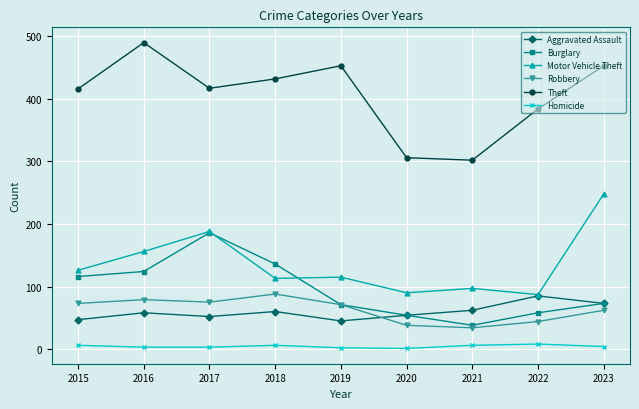

What is the smallest value displayed?

1